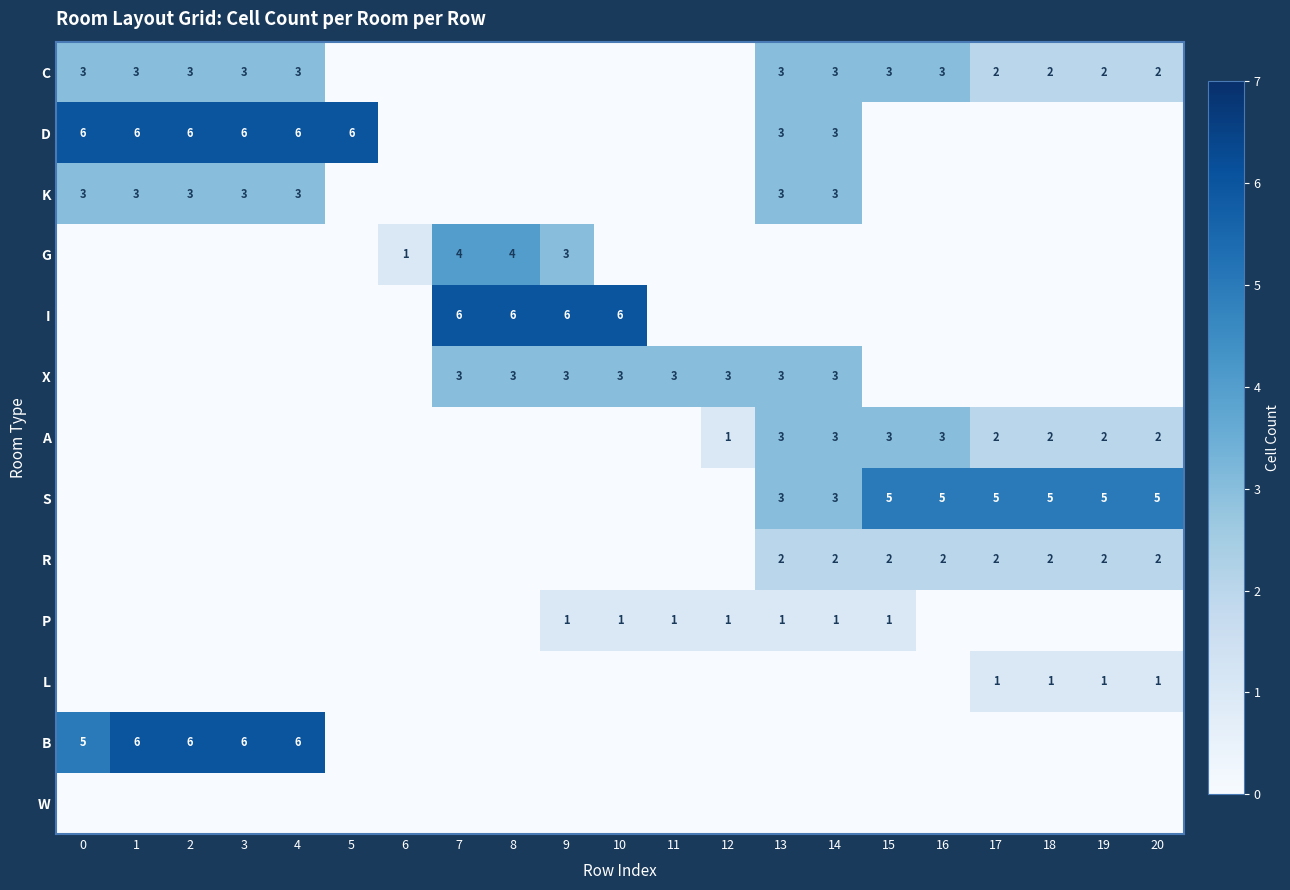

Is it true that G equals 1 at 6?

True